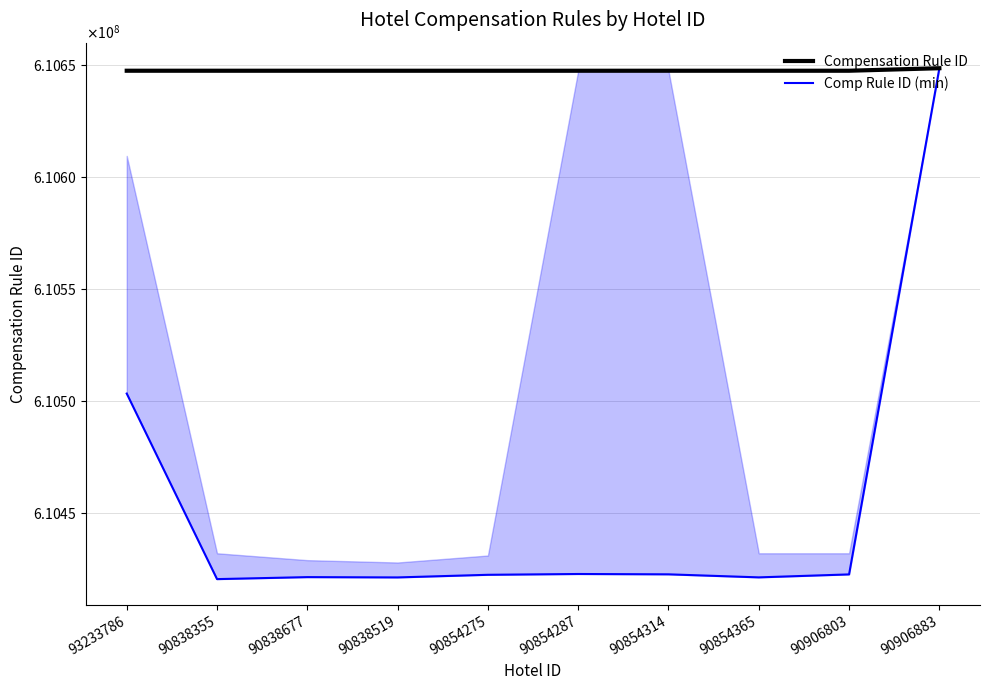

What are all the series names shown in the legend?

Compensation Rule ID, Comp Rule ID (min)